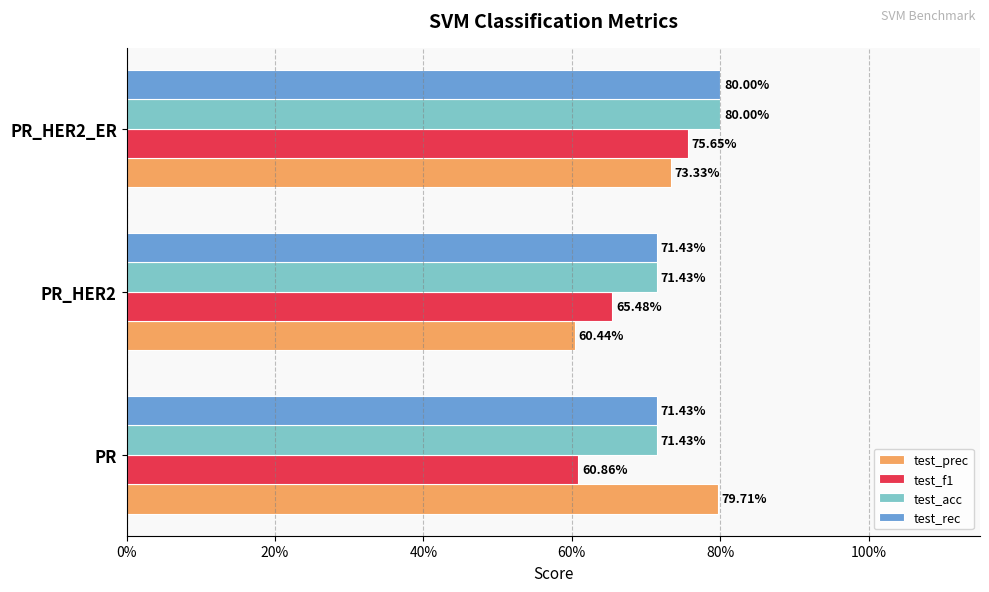

What are all the series names shown in the legend?

test_prec, test_f1, test_acc, test_rec